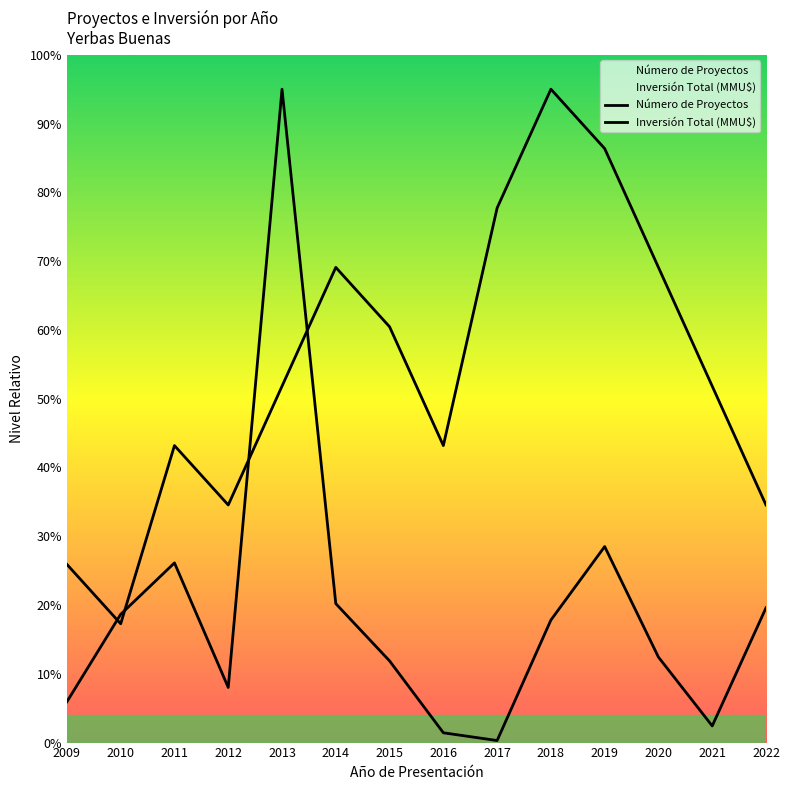

How many values in the Inversión Total (MMU$) series exceed 17?

7